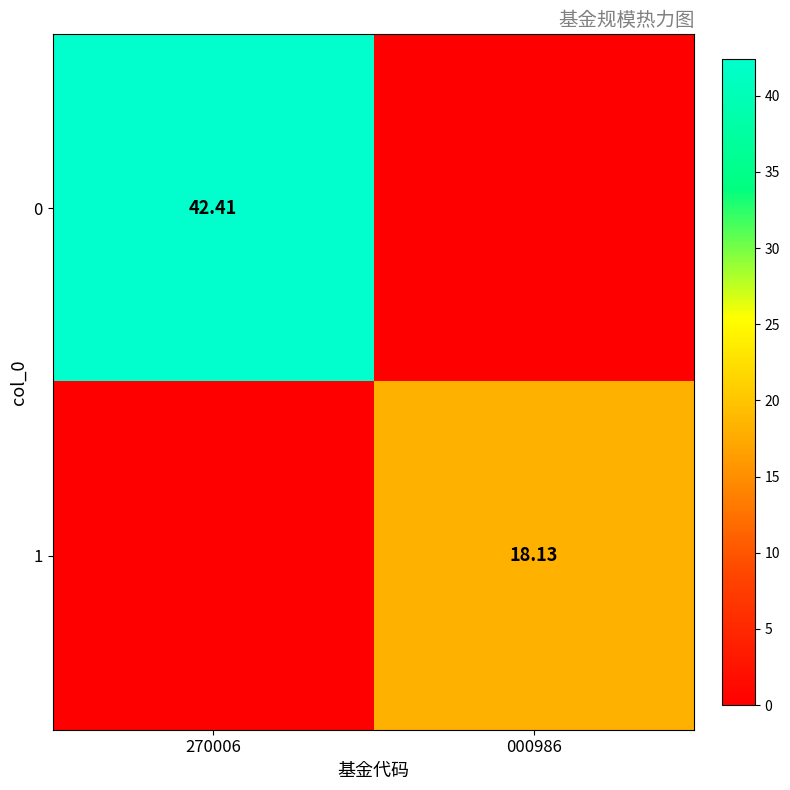

What is the spread (max minus min) of values at 270006?

42.4